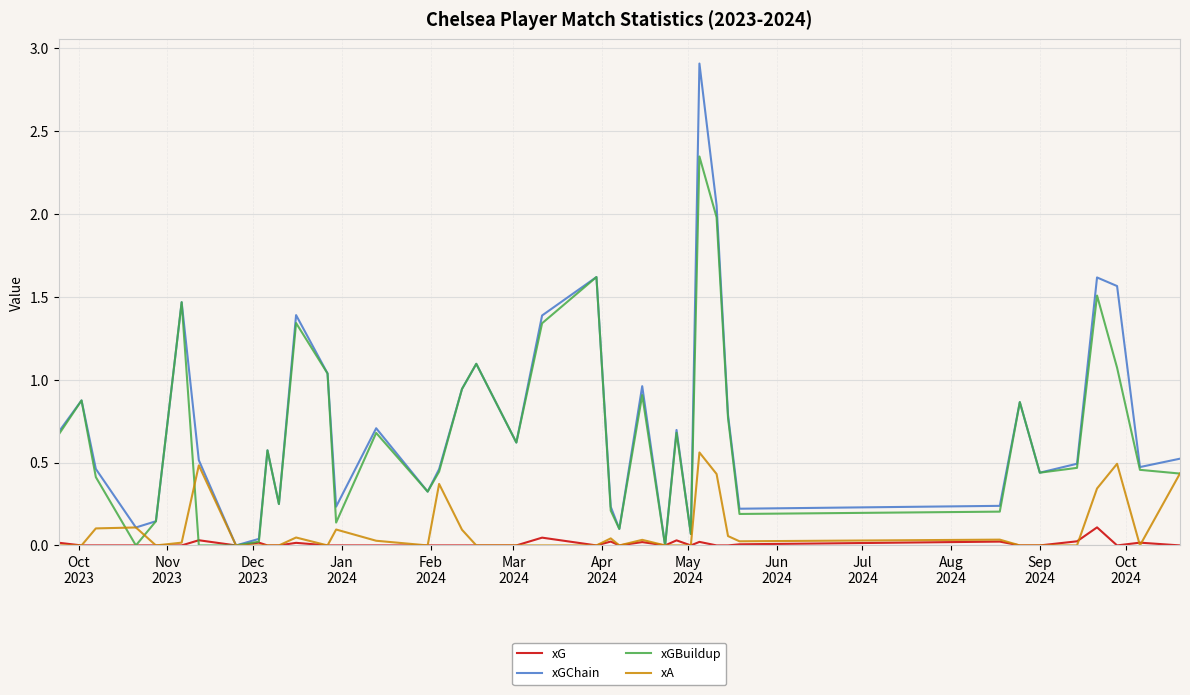

Which series has the widest spread of values?

xGChain